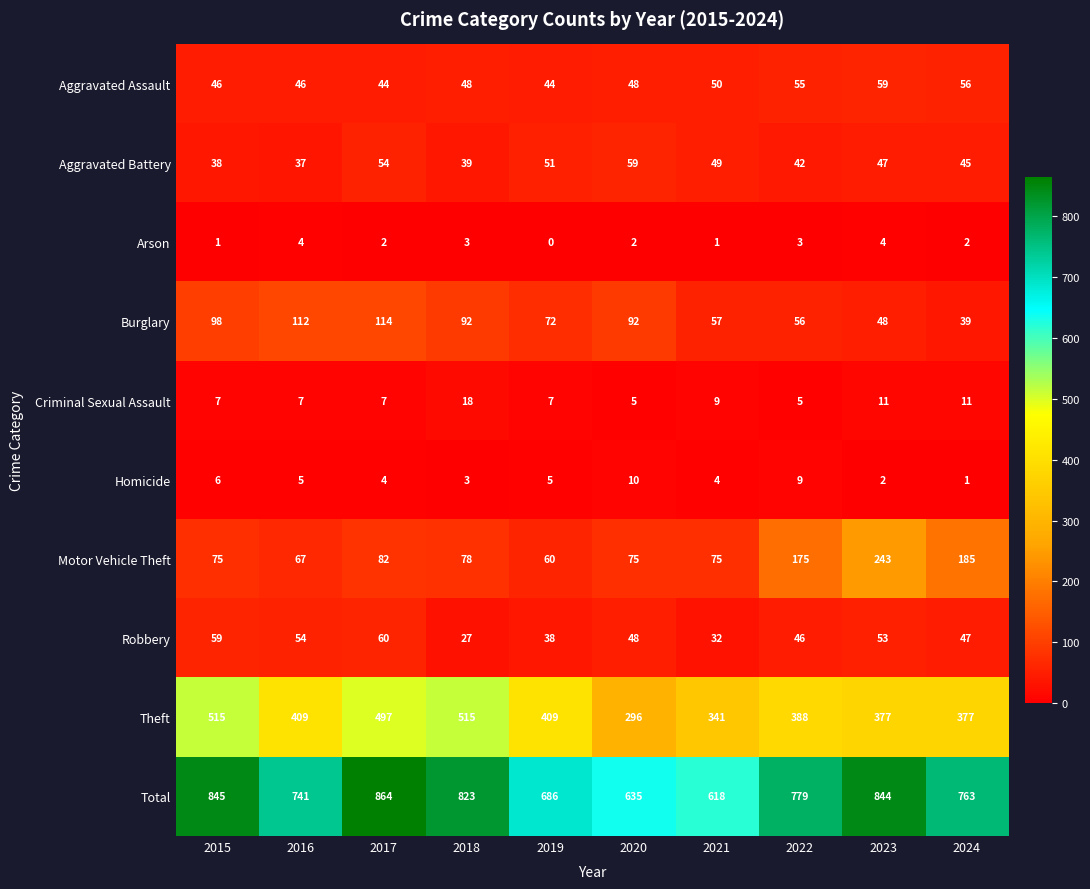

Is it true that Aggravated Battery equals 37 at 2016?

True